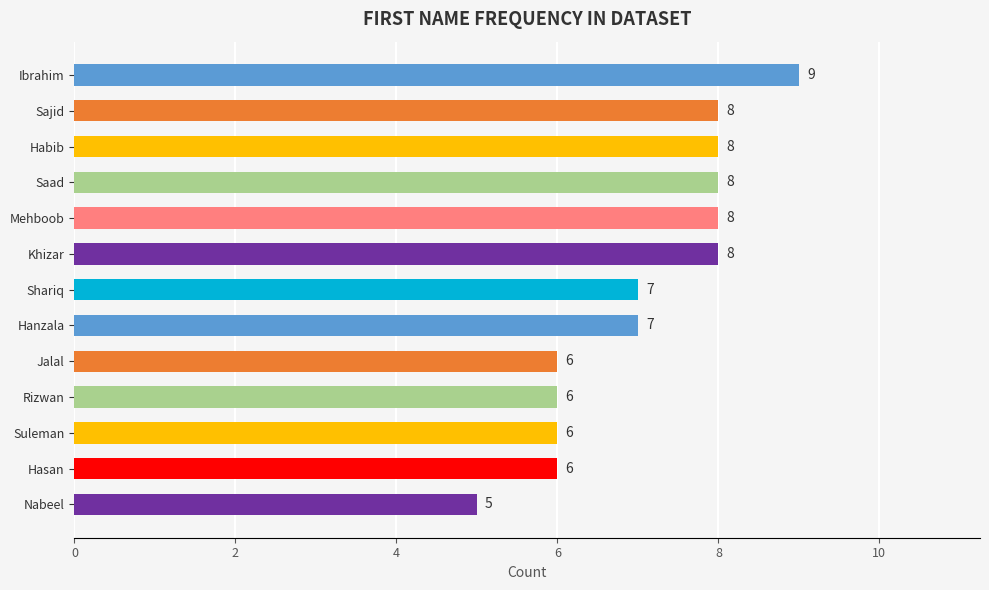

What is the difference between the maximum and second lowest values?

3